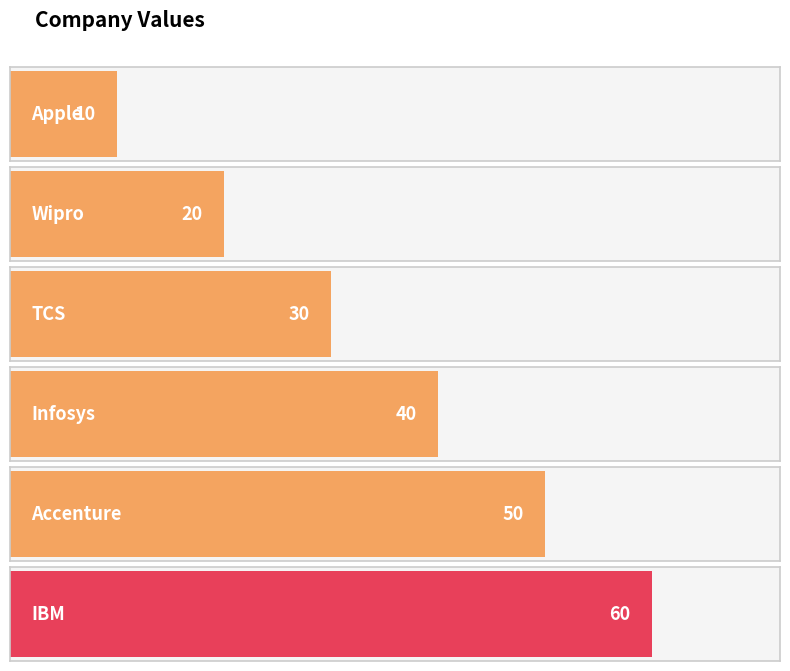

What is the ratio of the value at Wipro to the value at IBM?

0.3